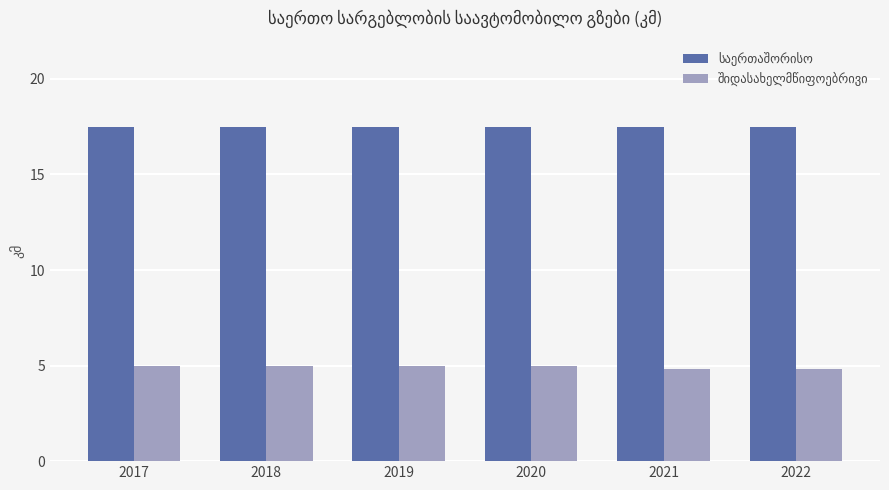

At how many categories does at least one series exceed 13?

6